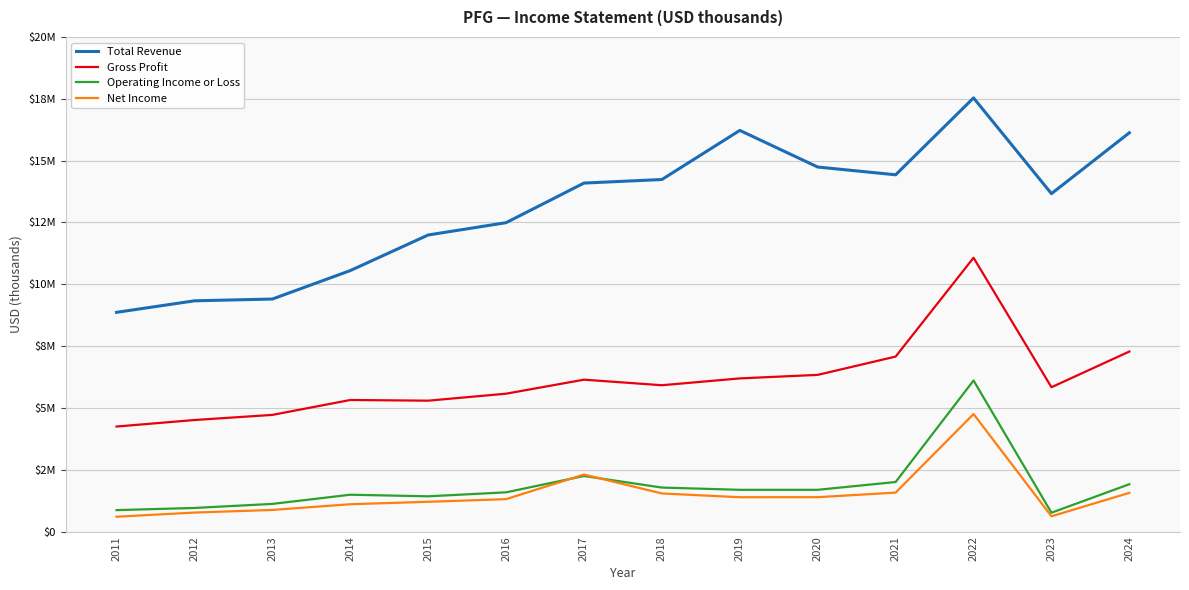

Does the chart have visible grid lines?

Yes